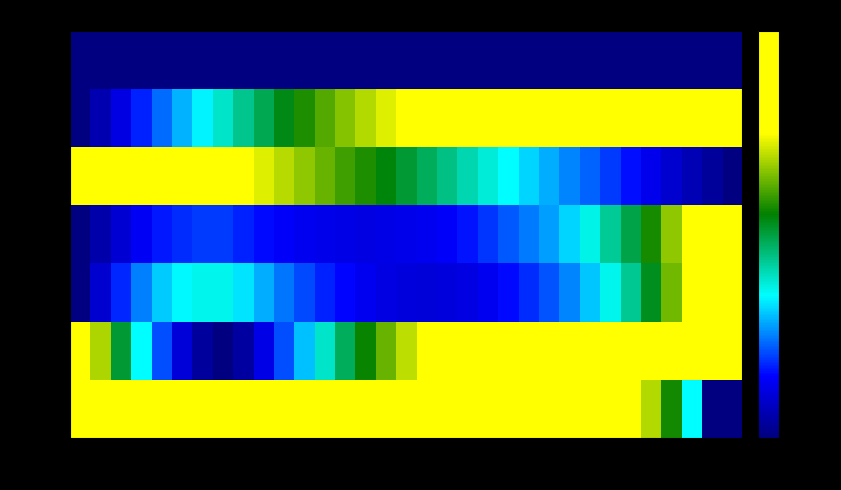

Which series has the largest range (max minus min)?

posz